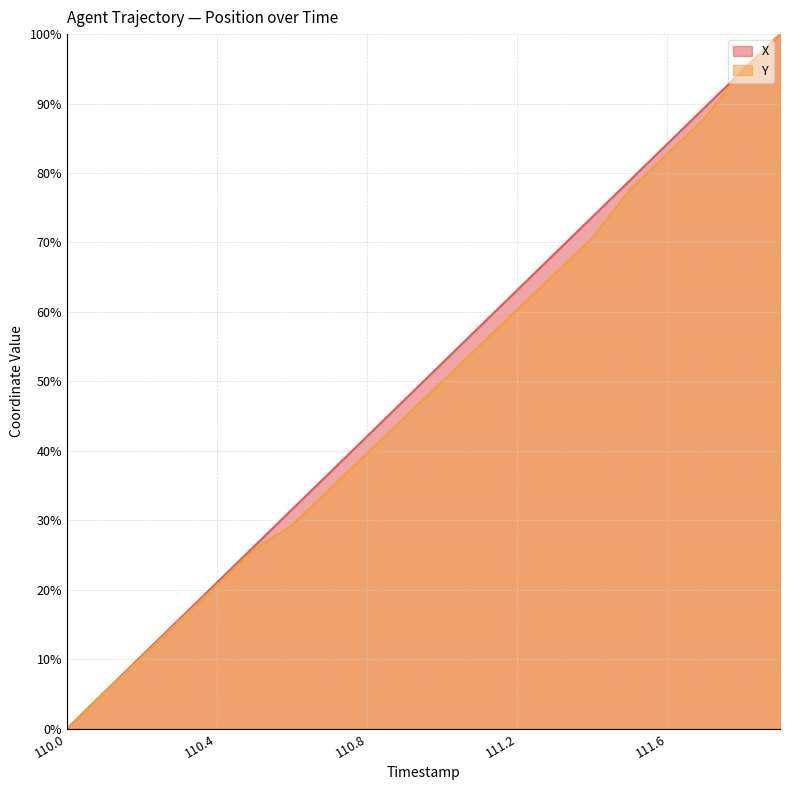

List the series in order of their peak value, lowest first.

X, Y